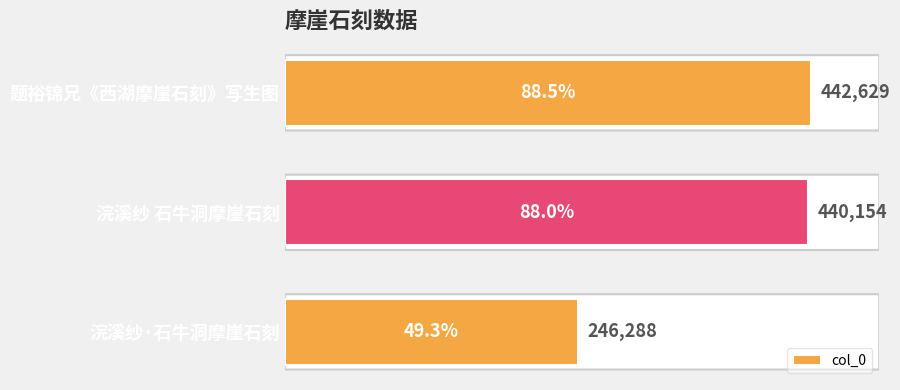

What is the label of the 1st bar from the bottom?

浣溪纱·石牛洞摩崖石刻